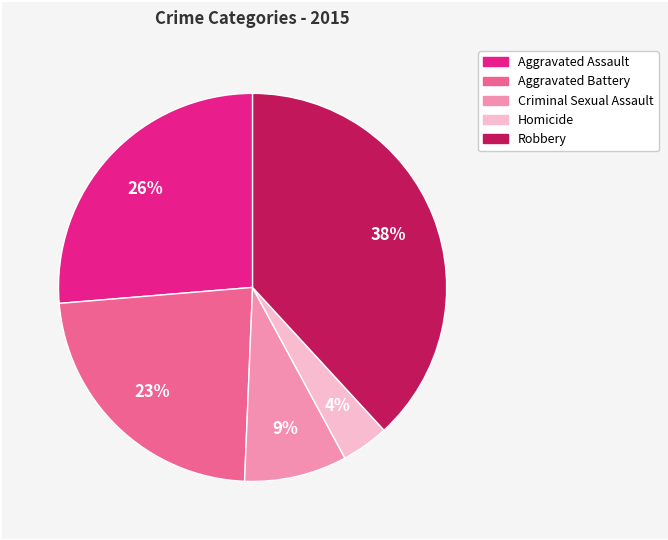

Combined, do Criminal Sexual Assault and Robbery account for over 50%?

No